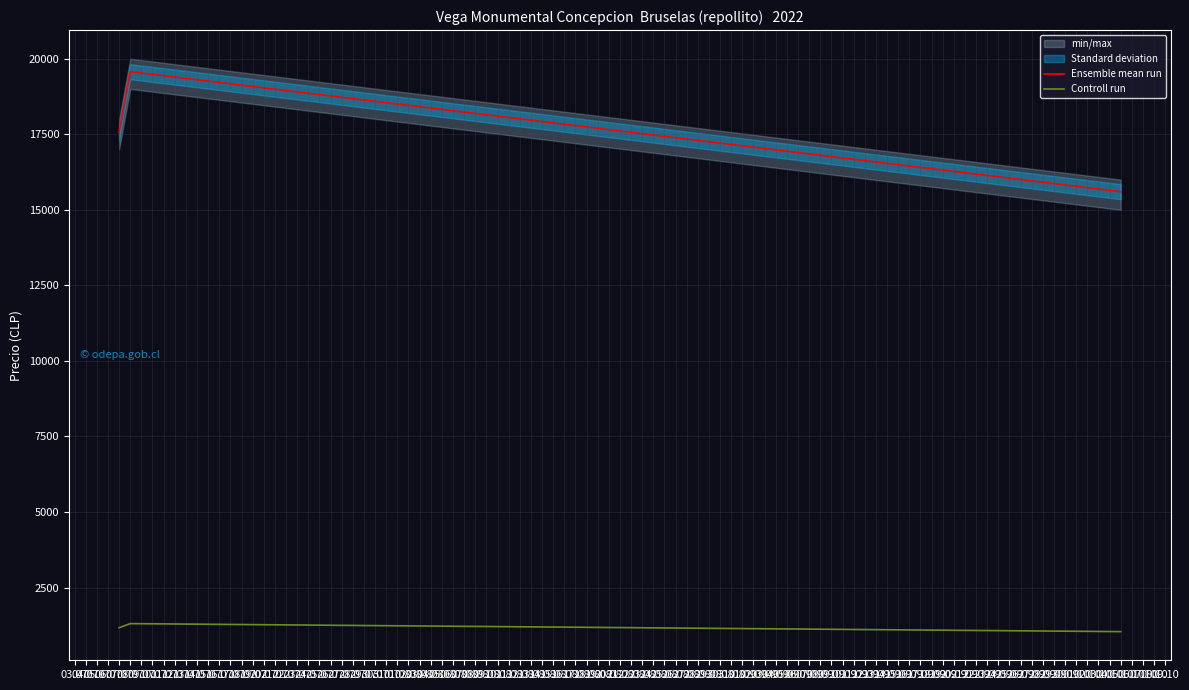

What are all the series names shown in the legend?

Ensemble mean run, Controll run